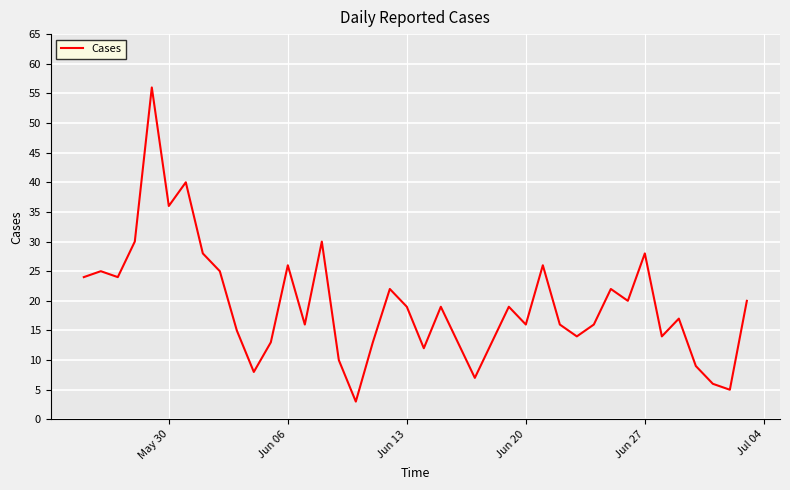

What is the maximum value shown in the chart?

56